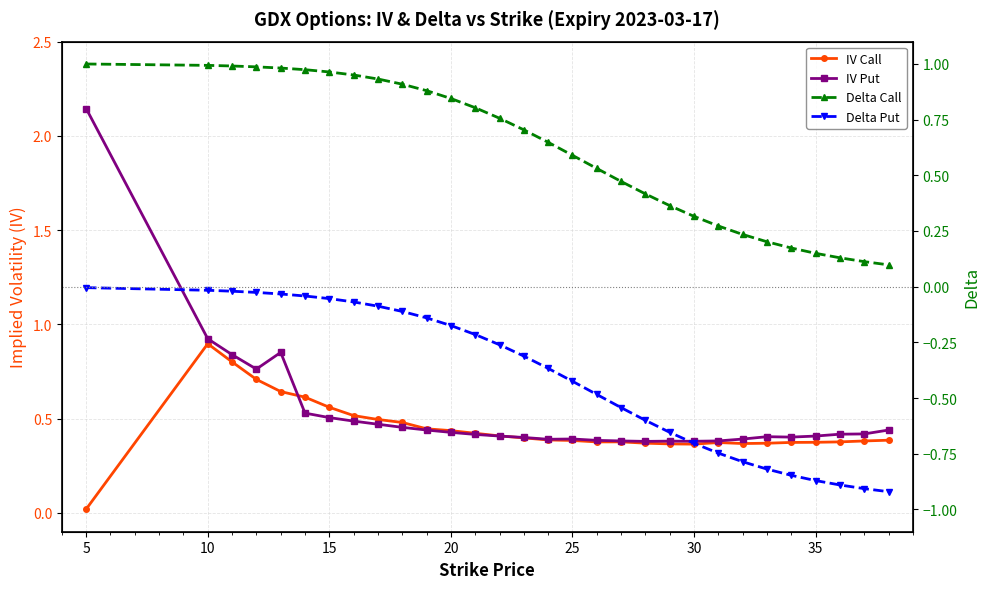

Does the chart display data point markers on the line(s)?

Yes